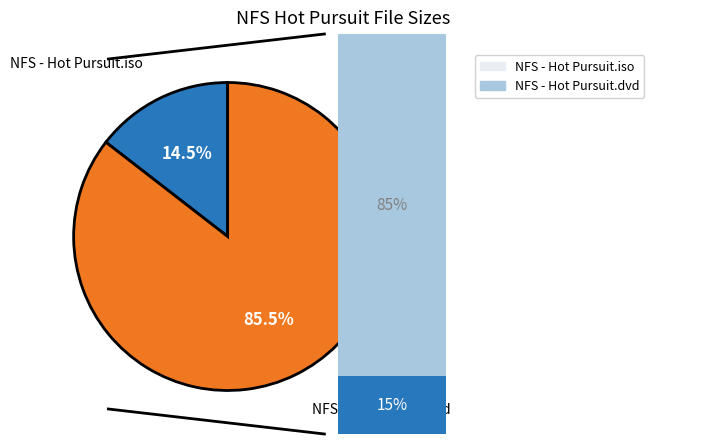

What is the total percentage of NFS - Hot Pursuit.iso and NFS - Hot Pursuit.dvd?

100.0%